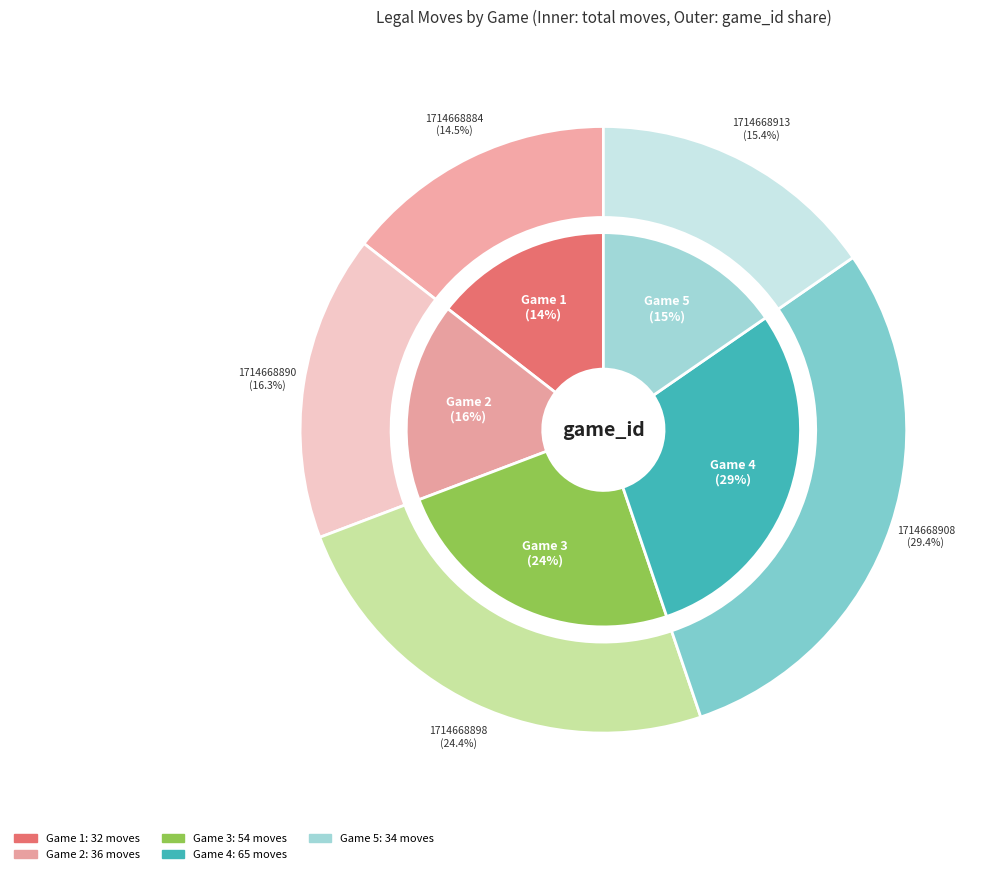

Is it true that 1714668908 is 14% of the pie?

False